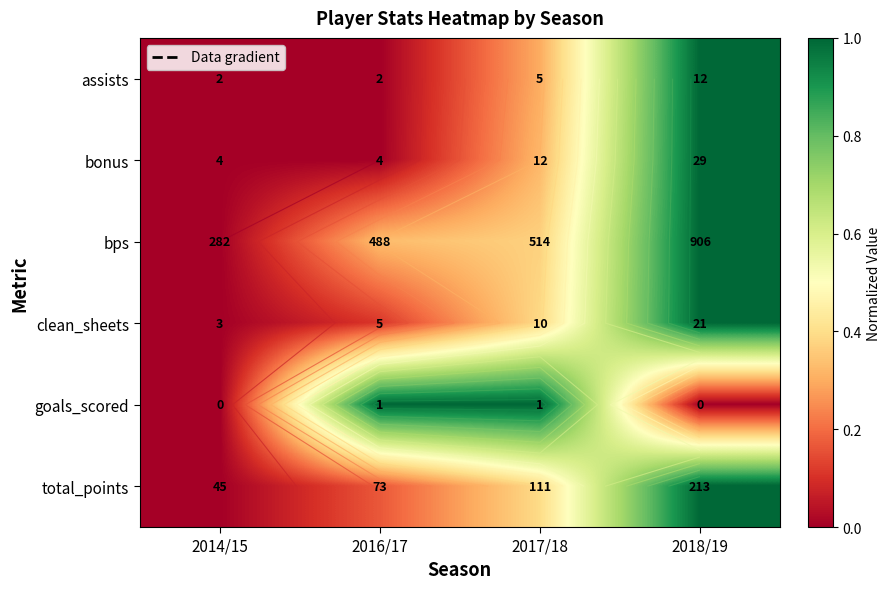

How many distinct data groups are displayed?

6